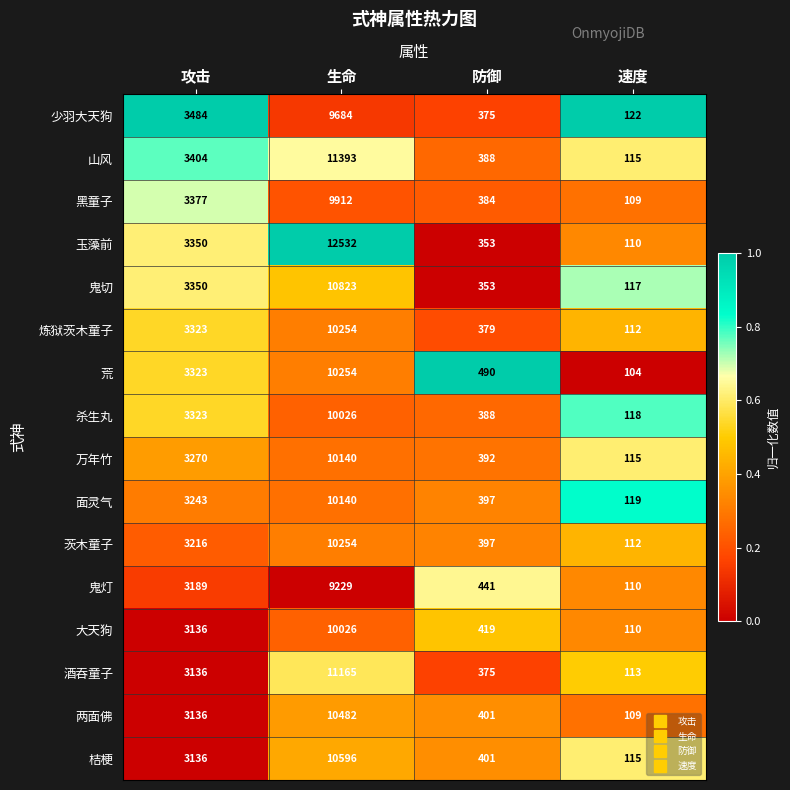

What is the sum of all 黑童子 values?

13782